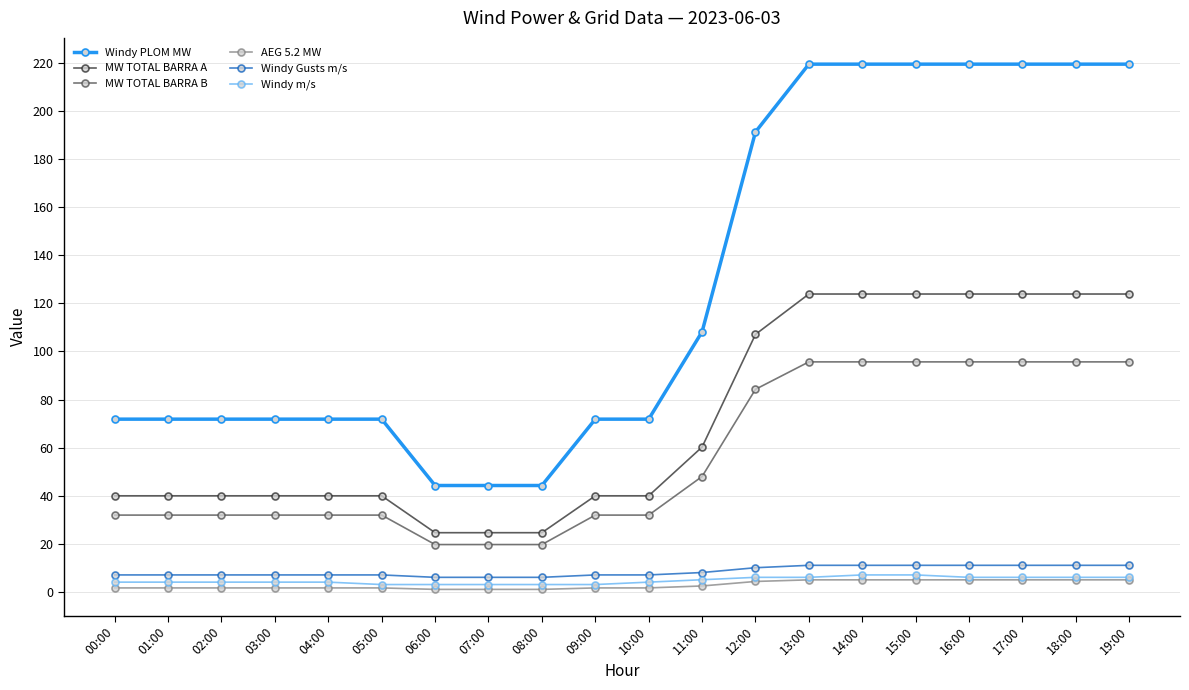

How many lines are shown in the chart?

6